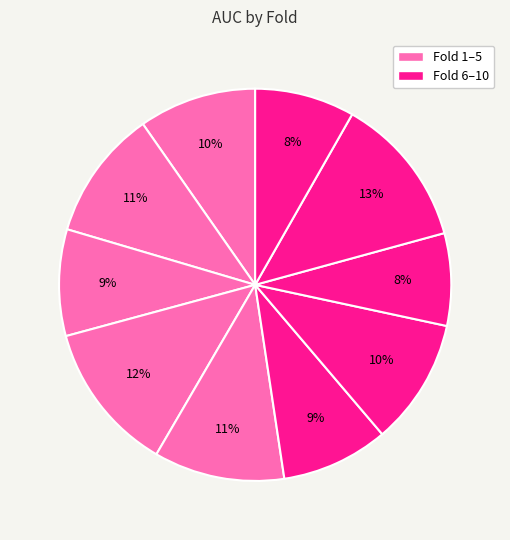

How many segments does this pie chart have?

10